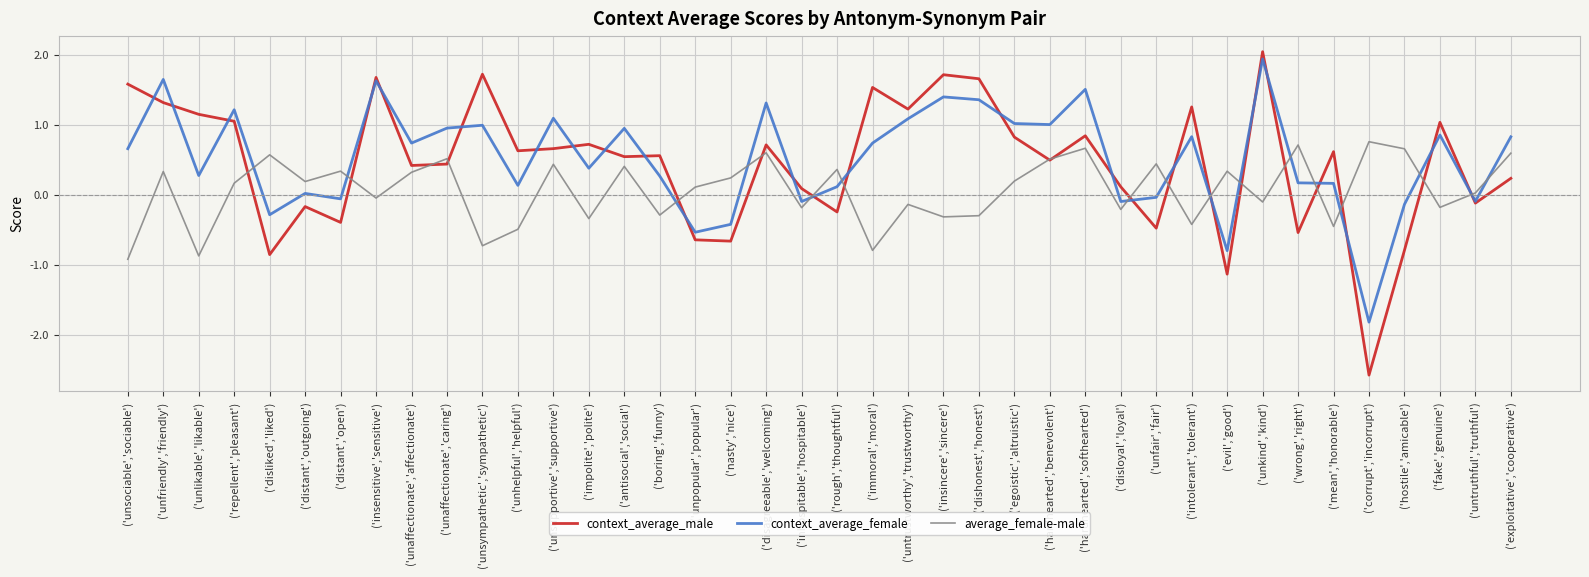

What is the difference between the second highest and second lowest values in the context_average_male series?

2.9